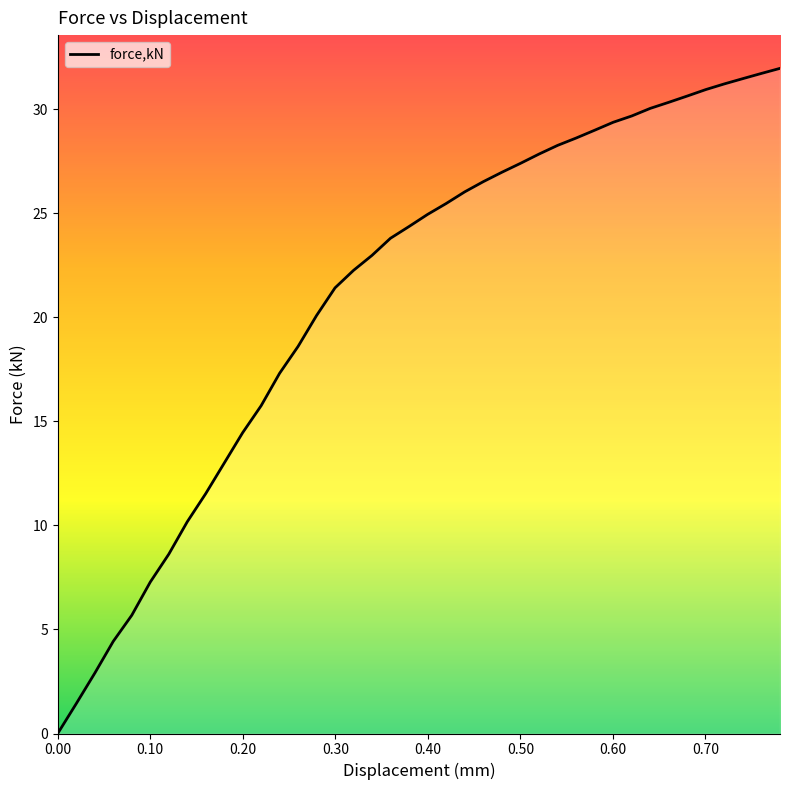

What is the difference between the maximum and minimum values?

32.0